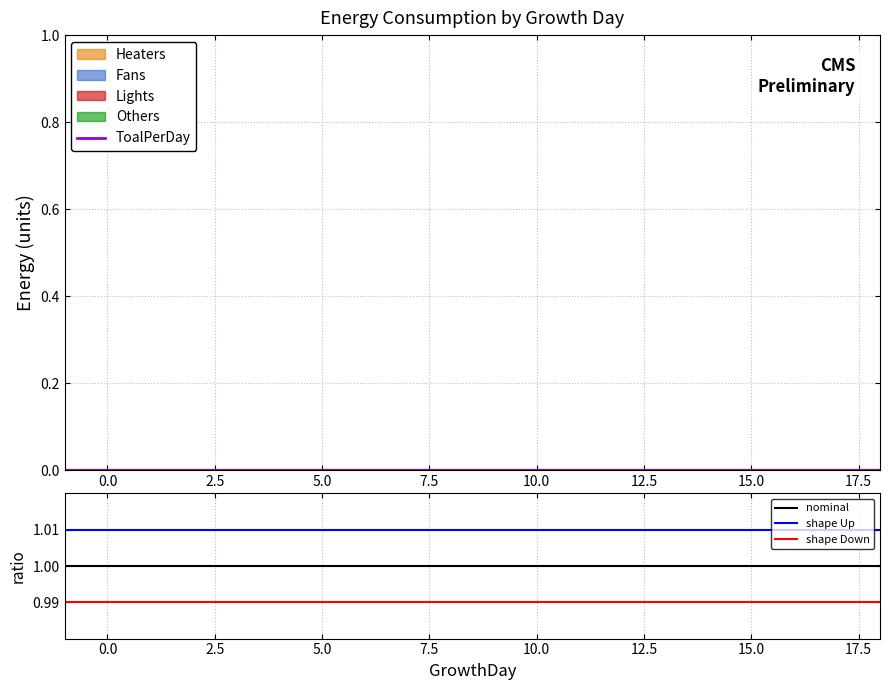

True or false: nominal and shape Up cross at least once.

False